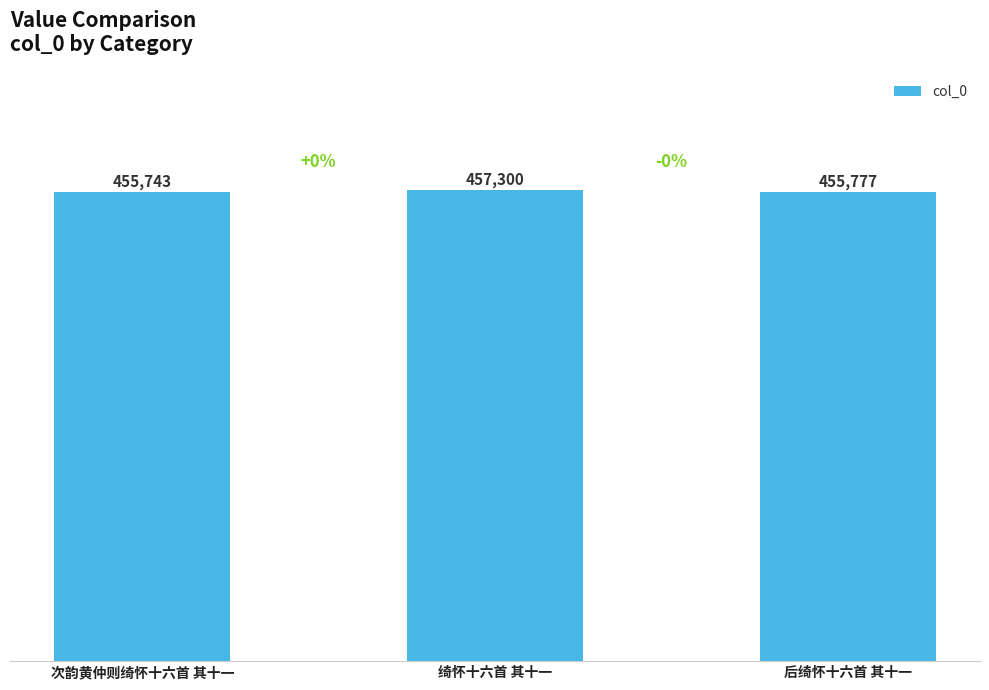

The value at 后绮怀十六首 其十一 is 610579. True or false?

False